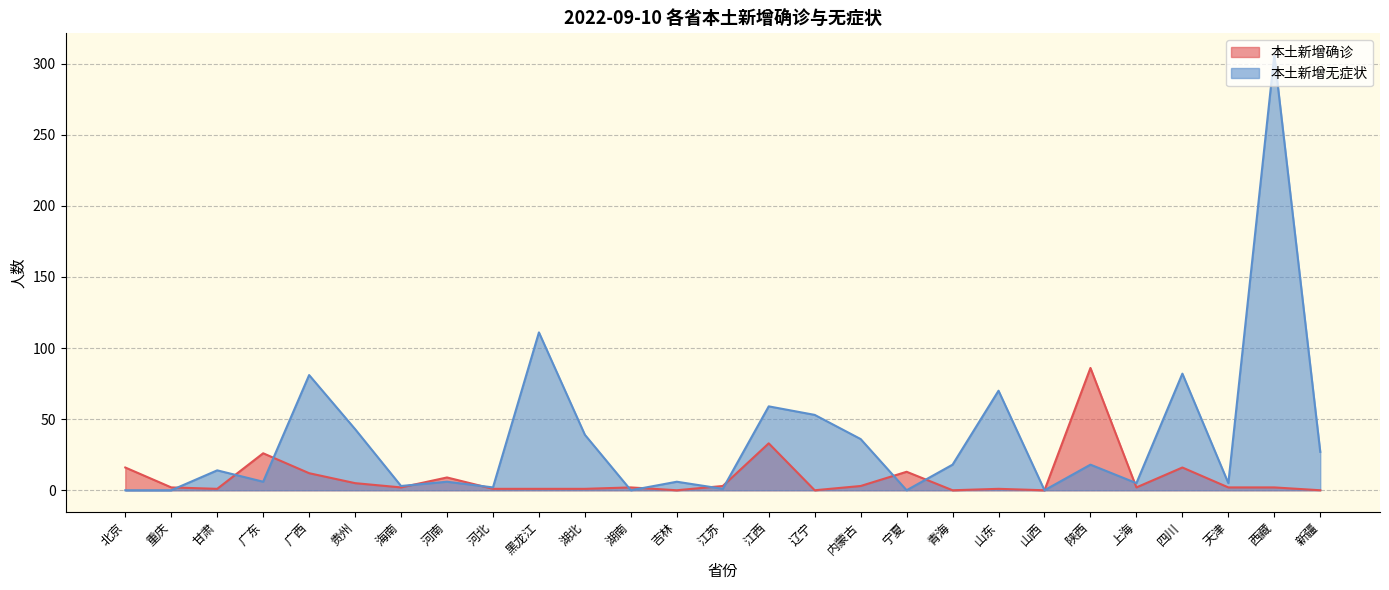

List the labels in order of value, smallest first.

吉林, 辽宁, 青海, 山西, 新疆, 甘肃, 河北, 黑龙江, 湖北, 山东, 重庆, 海南, 湖南, 上海, 天津, 西藏, 江苏, 内蒙古, 贵州, 河南, 广西, 宁夏, 北京, 四川, 广东, 江西, 陕西